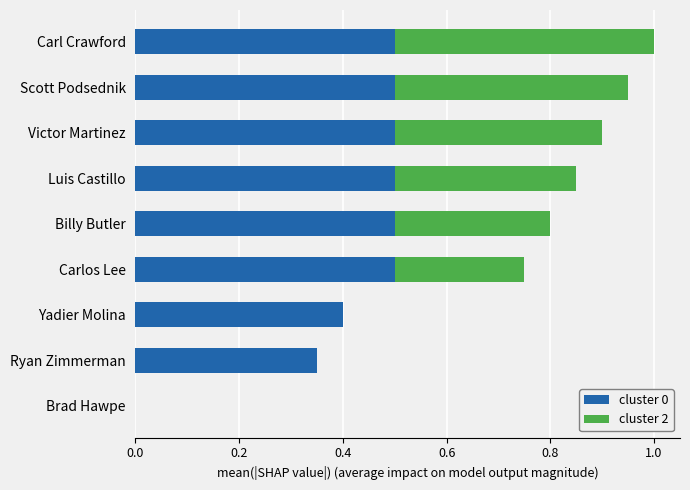

At which category is the sum across all series the highest?

Carl Crawford